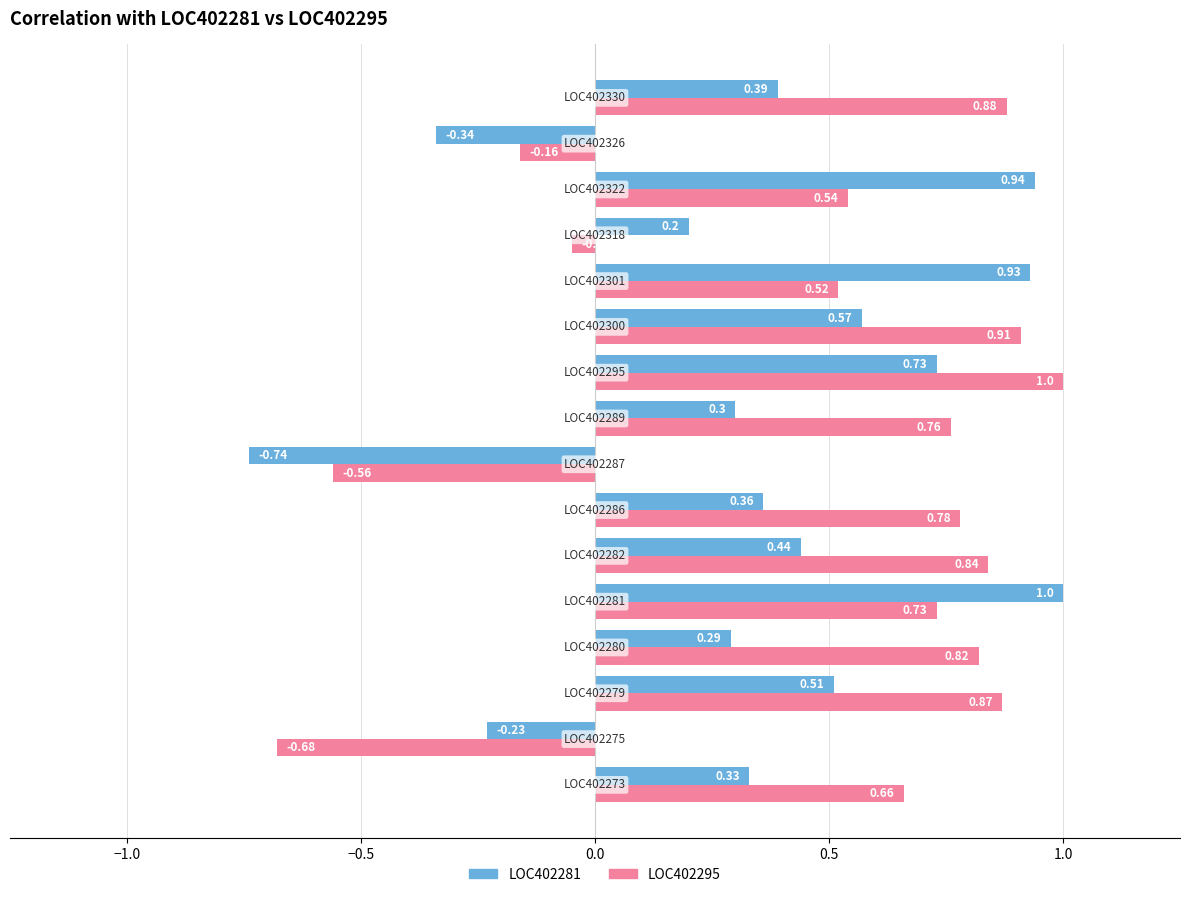

What is the difference between the second highest and second lowest values in the LOC402295 series?

1.5